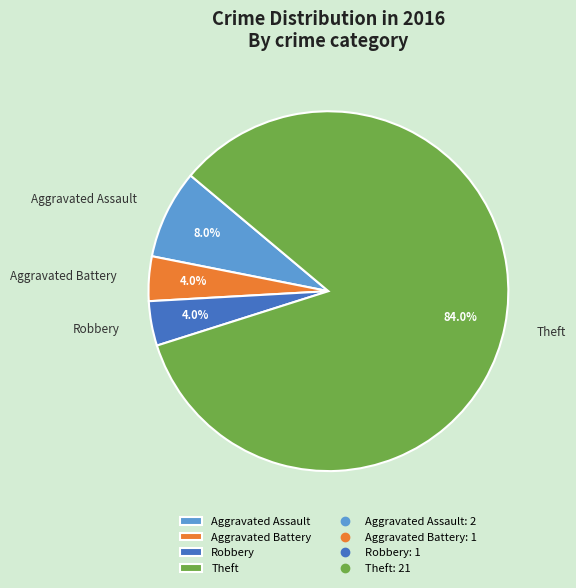

How many segments does this pie chart have?

4